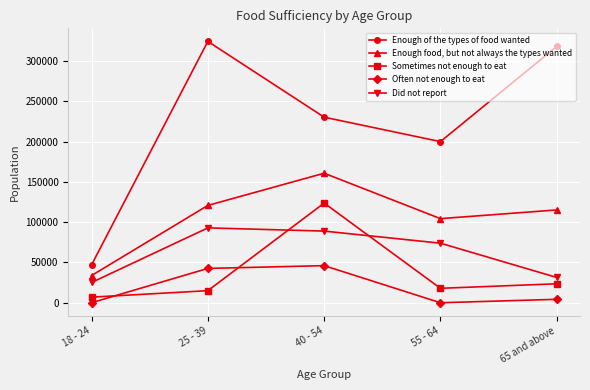

How many lines are shown in the chart?

5